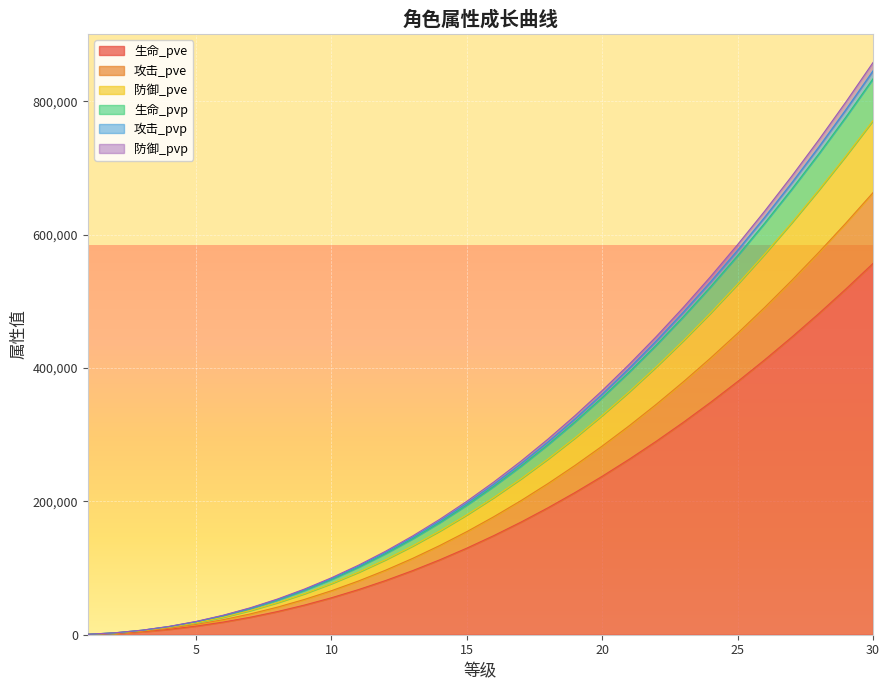

What is the maximum value for 生命_pve?

556742